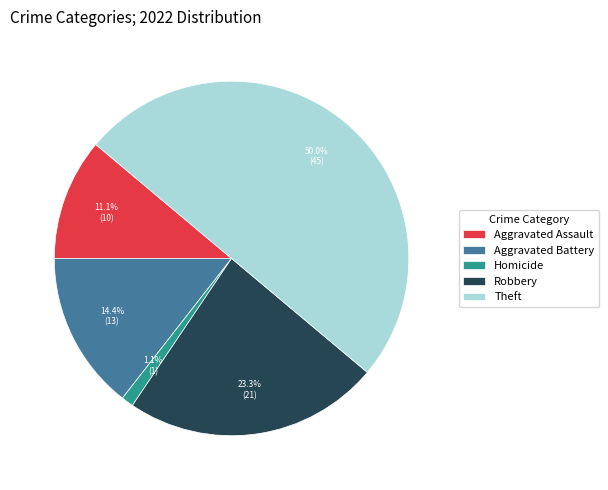

To the nearest percent, what is the average slice percentage?

20%